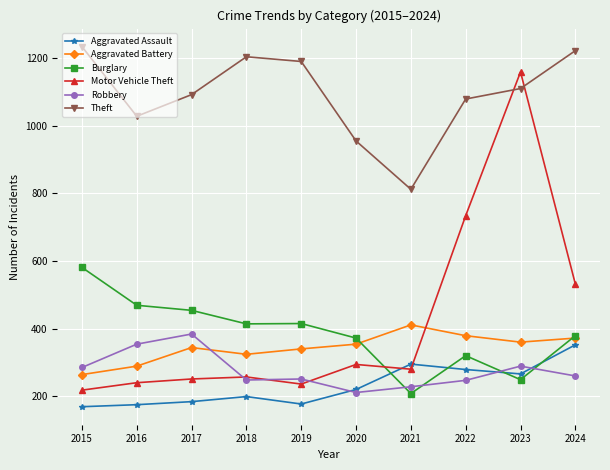

Which series has the largest range (max minus min)?

Motor Vehicle Theft